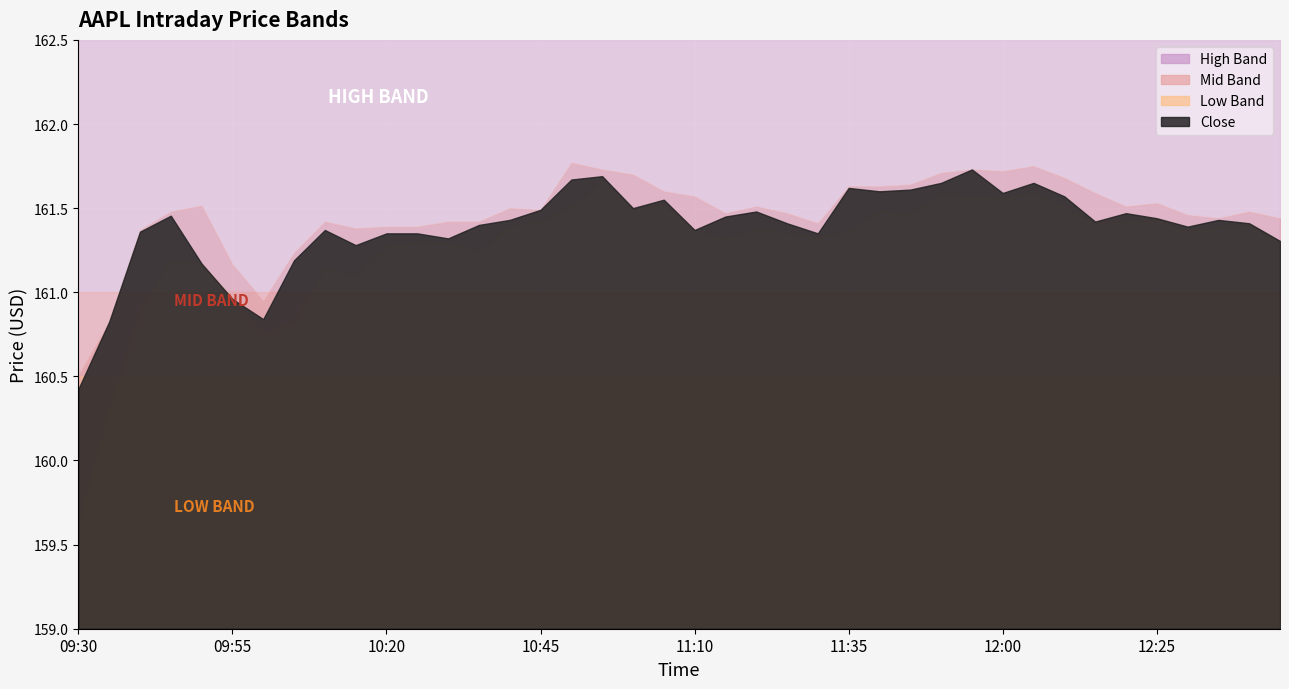

What is the label of the 37th point from the left?

12:30